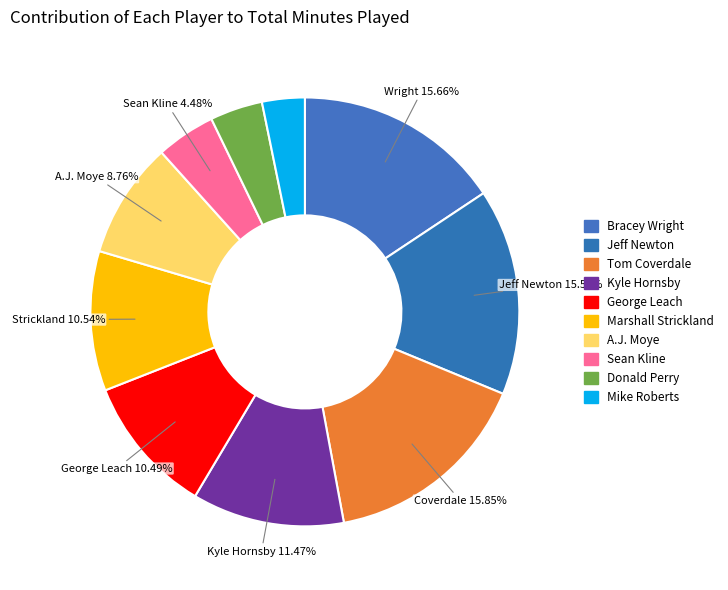

Does Tom Coverdale account for over 50% of the chart?

No